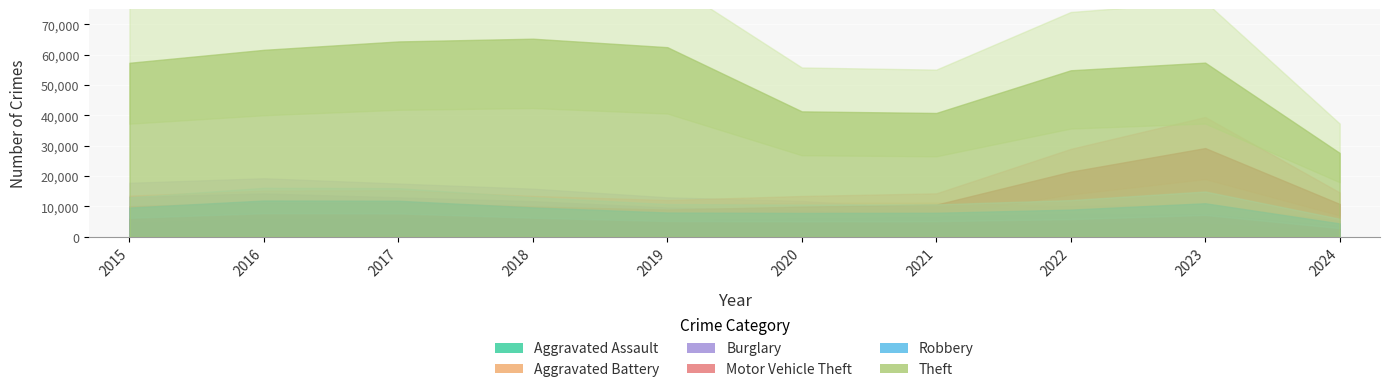

What is the sum of all Burglary values?

95937